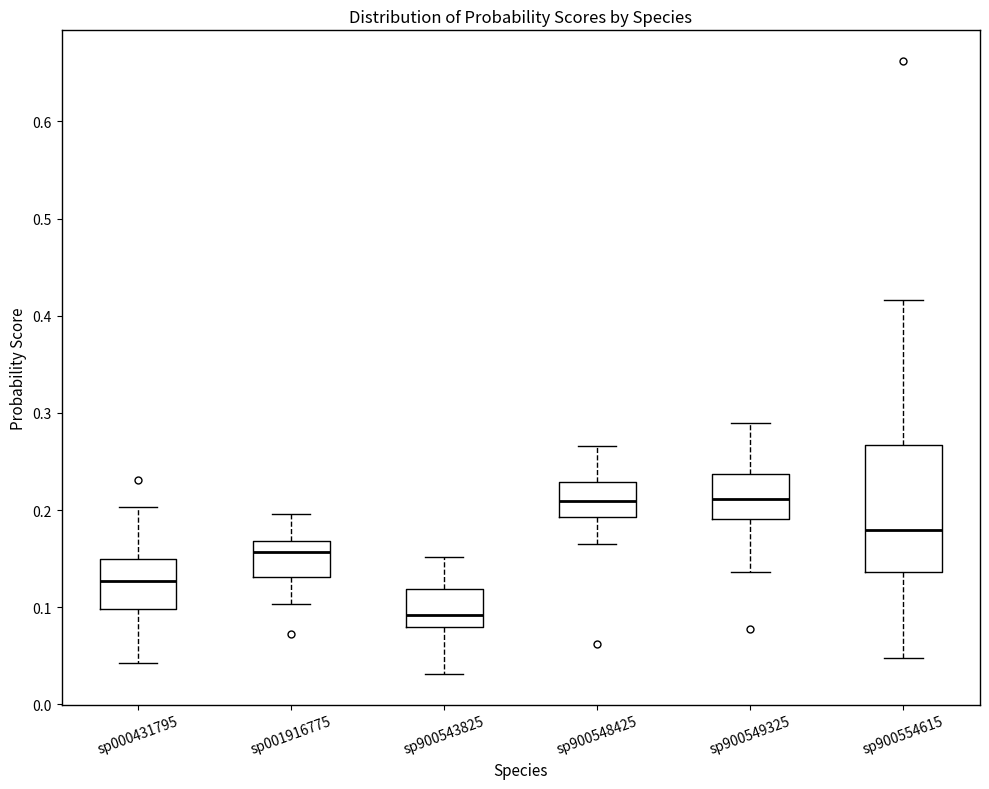

Where does the median line of the box for sp900543825 sit on the y-axis? The values are not printed on the chart, so give them approximately, as read against the axis.

0.09